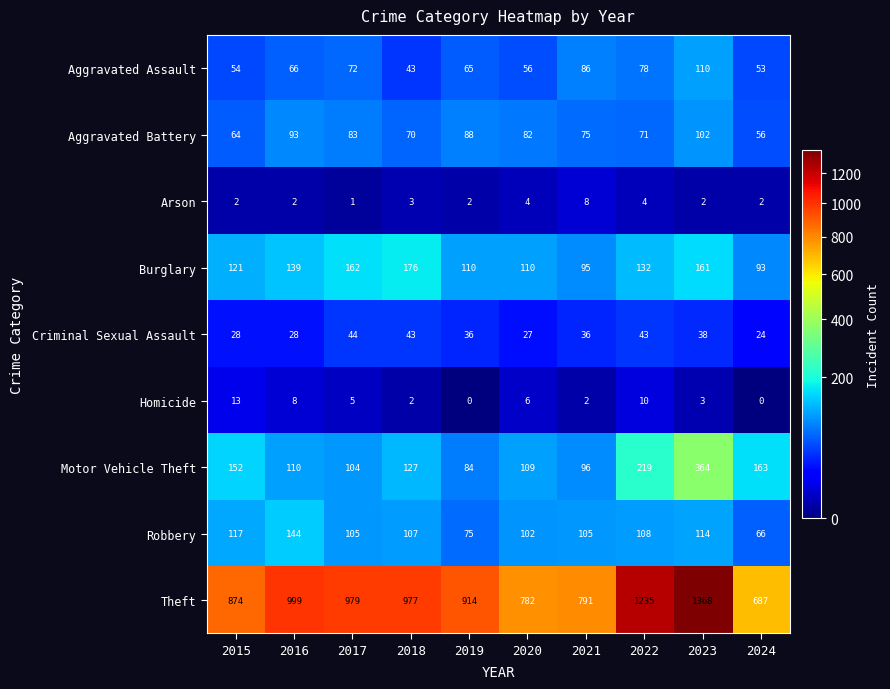

Which series changed the most between 2015 and 2020?

Theft